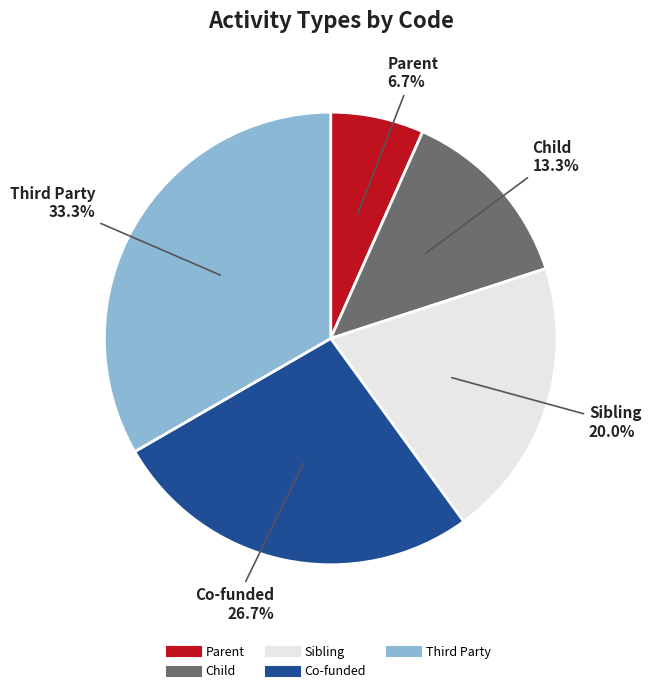

What percentage is the Co-funded slice, to the nearest percent?

27%